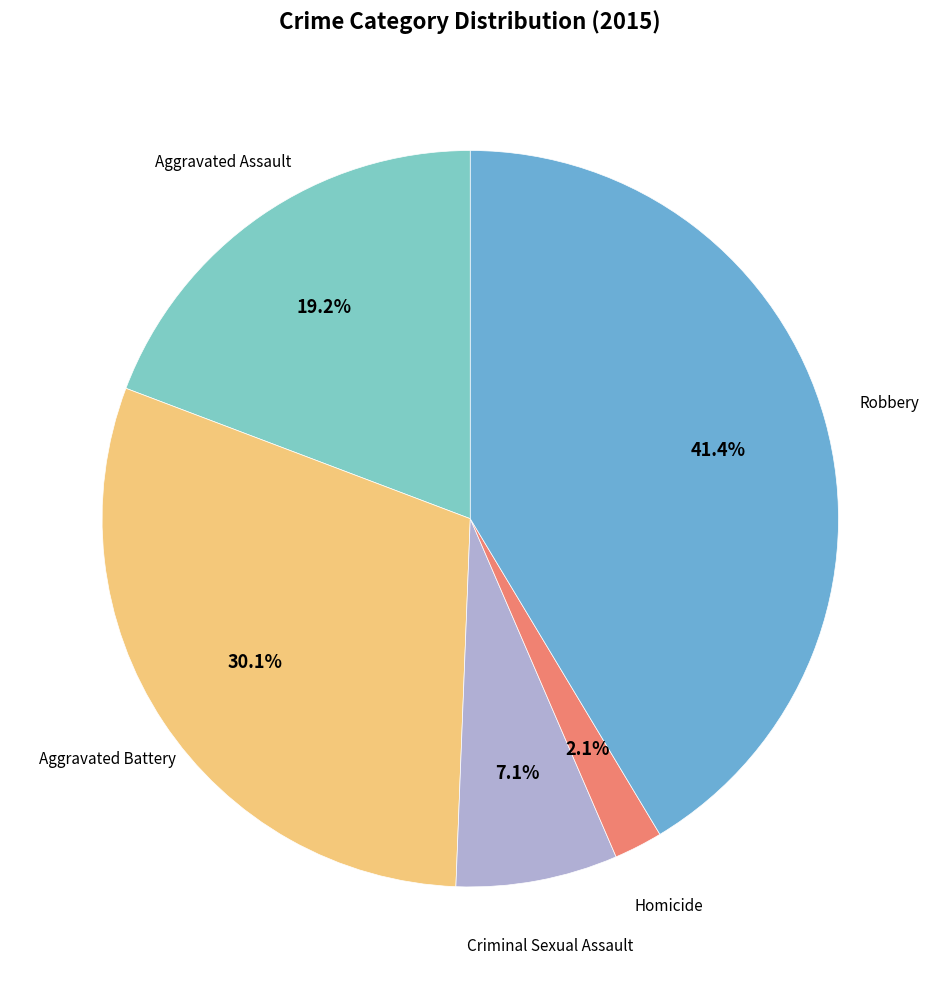

Does any single category account for the majority?

No